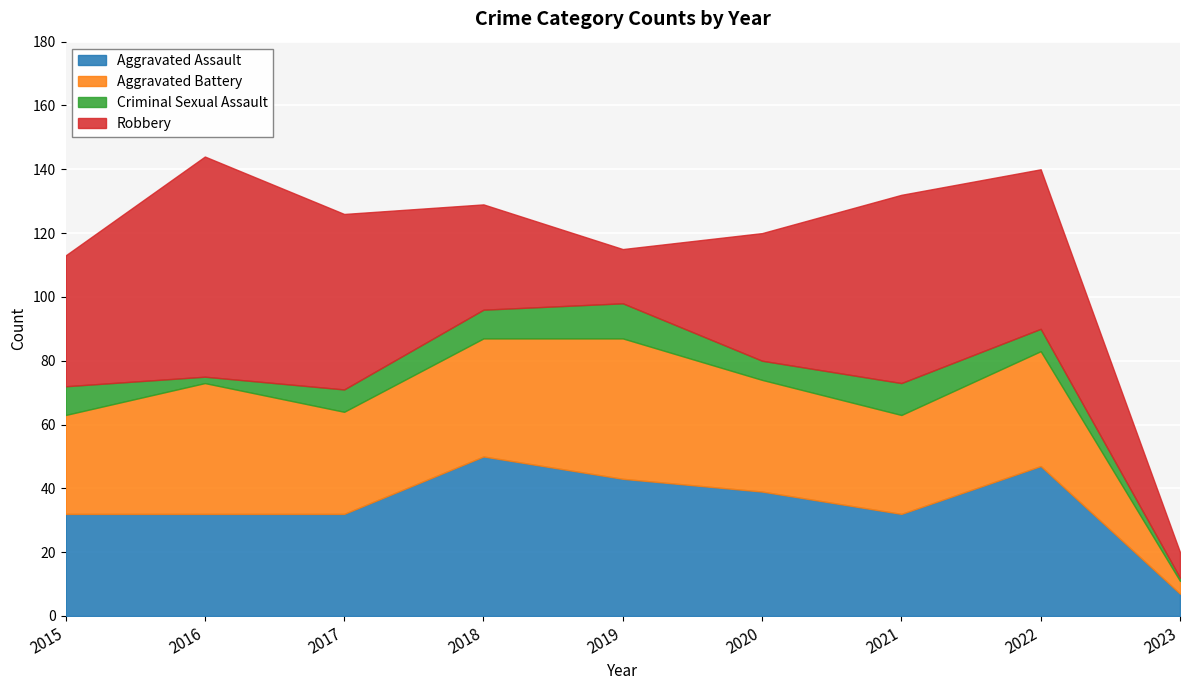

Read the Robbery value at 2020.

40